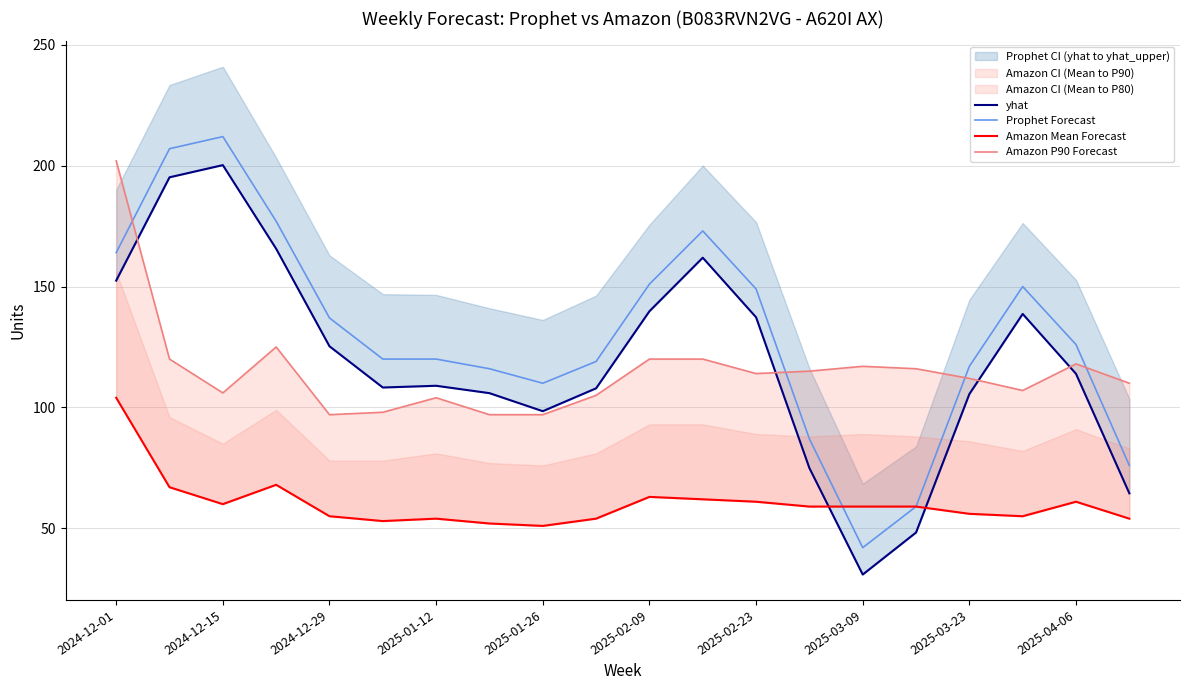

The Prophet Forecast series shows 224 at 2025-04-06. True or false?

False